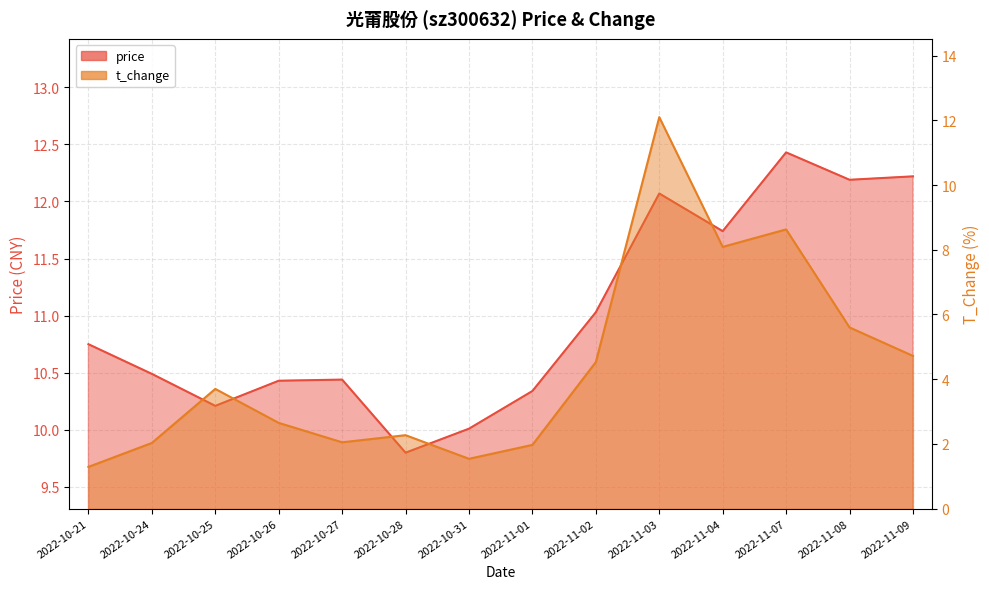

Reading right to left, extract all data points from this chart.

price: 12.2	12.2	12.4	11.7	12.1	11.0	10.3	10.0	9.8	10.4	10.4	10.2	10.5	10.8
t_change: 4.7	5.6	8.6	8.1	12.1	4.5	2.0	1.5	2.3	2.0	2.6	3.7	2.0	1.3